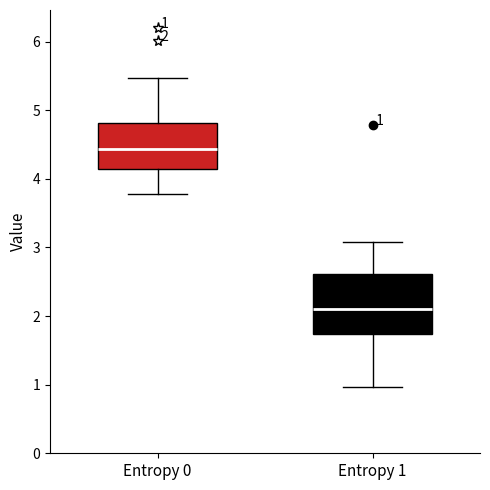

Which box is the tallest, from its lower edge to its upper edge?

Entropy 1